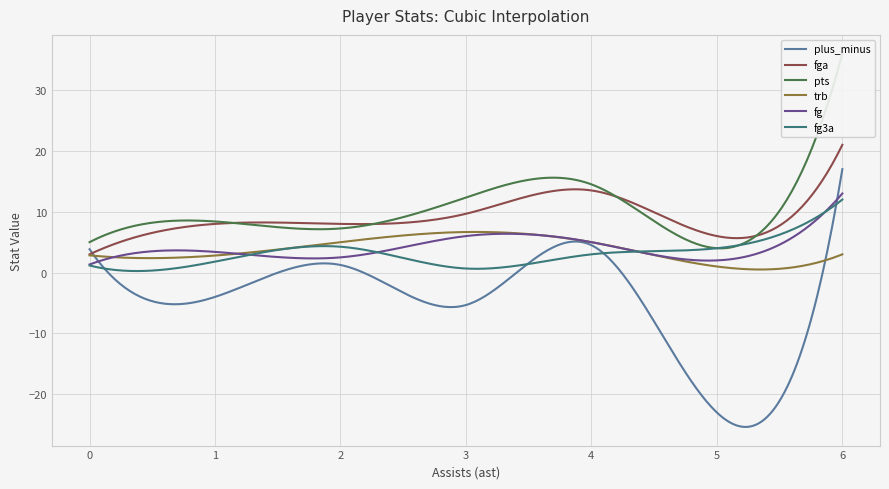

What is the highest value of the trb series?

6.7